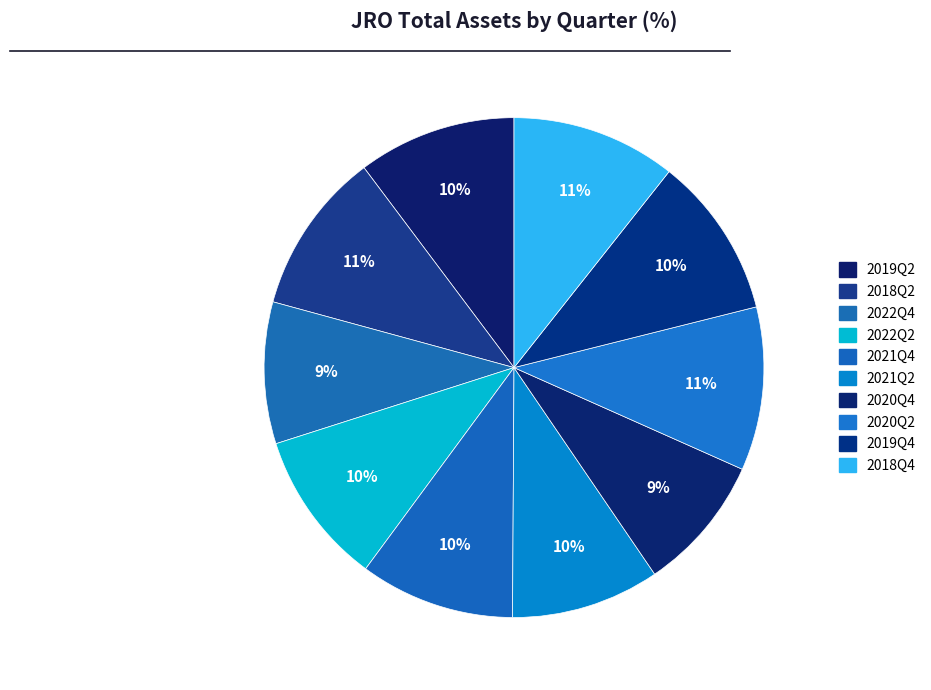

True or false: 2022Q2 accounts for 3% of the total.

False